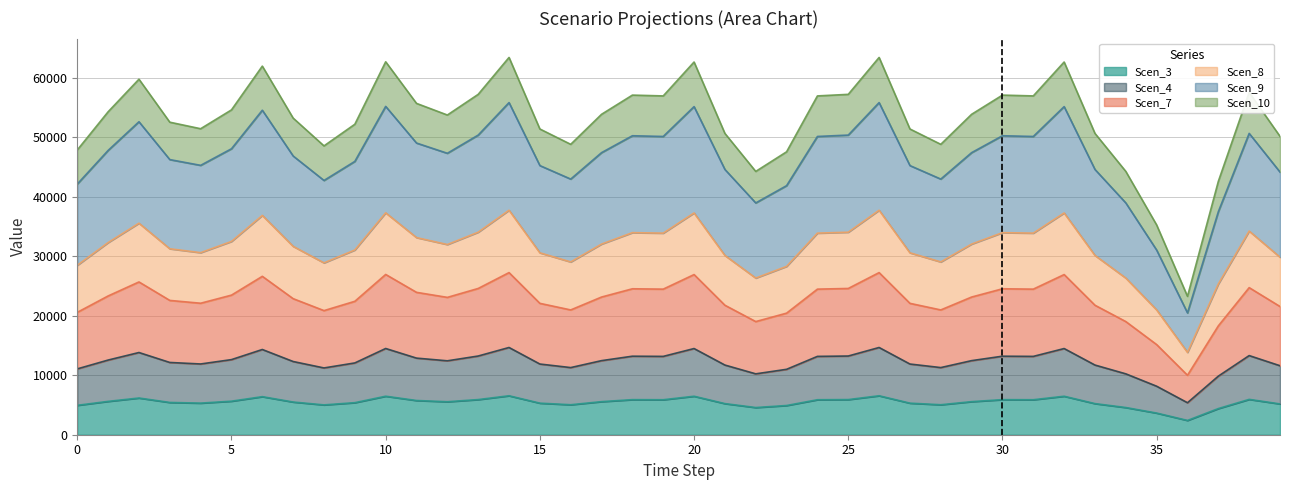

Does the chart display data point markers on the line(s)?

No